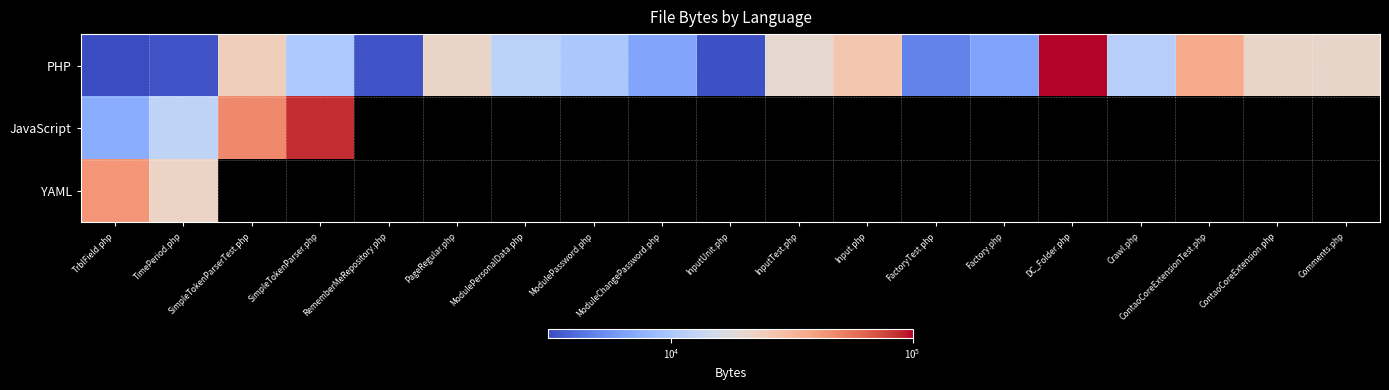

List the series in order of their peak value, highest first.

PHP, JavaScript, YAML